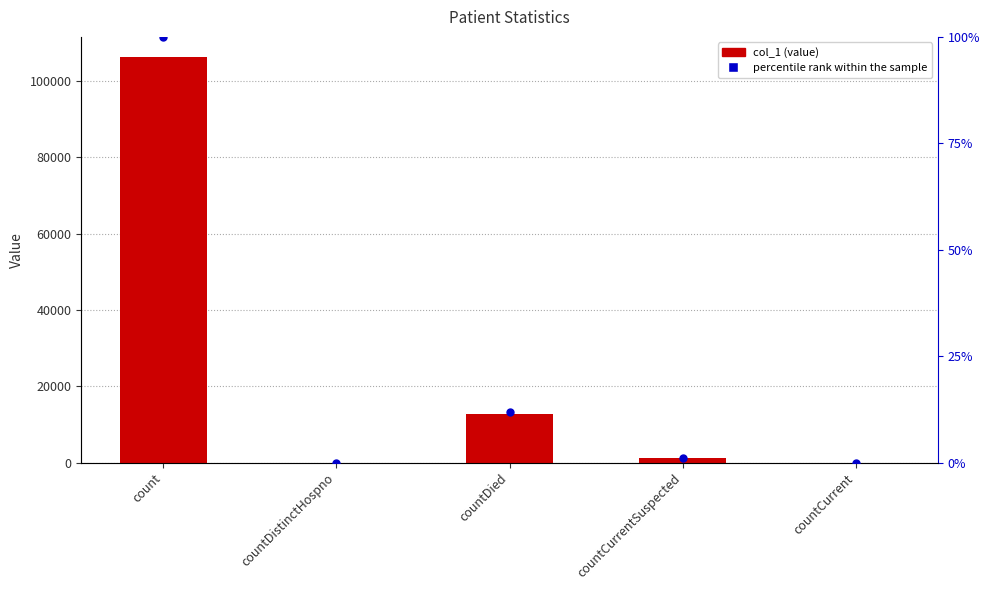

Which series contains the lowest Y value?

col_1